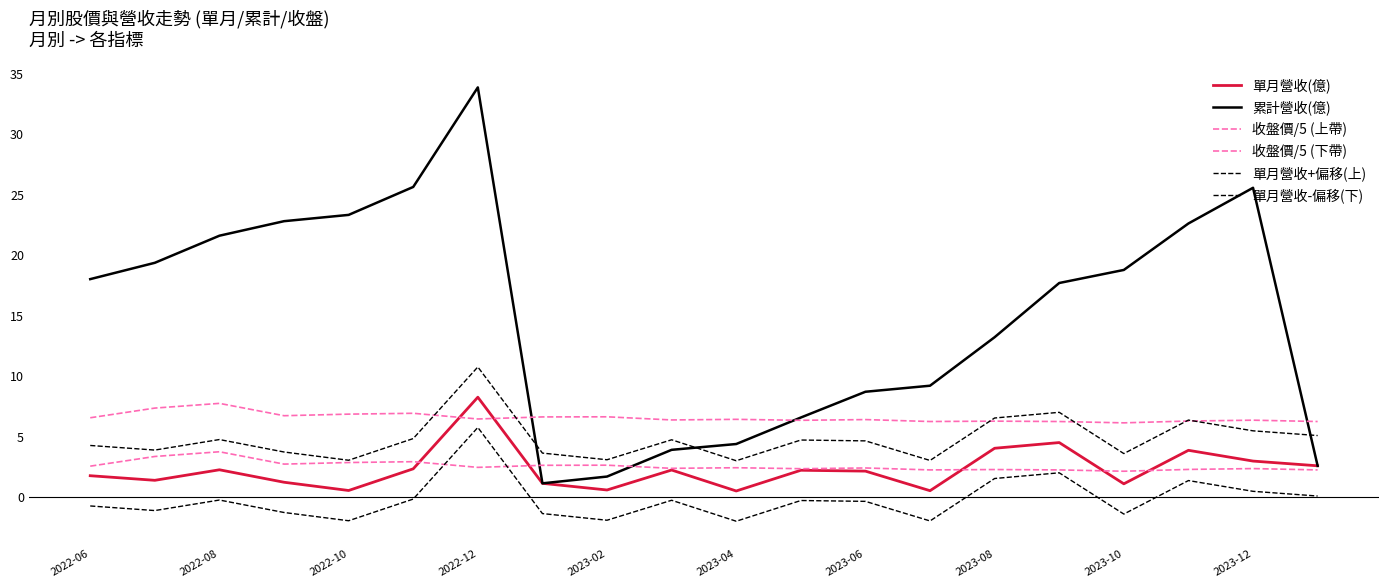

What is the lowest value of the 單月營收(億) series?

0.5